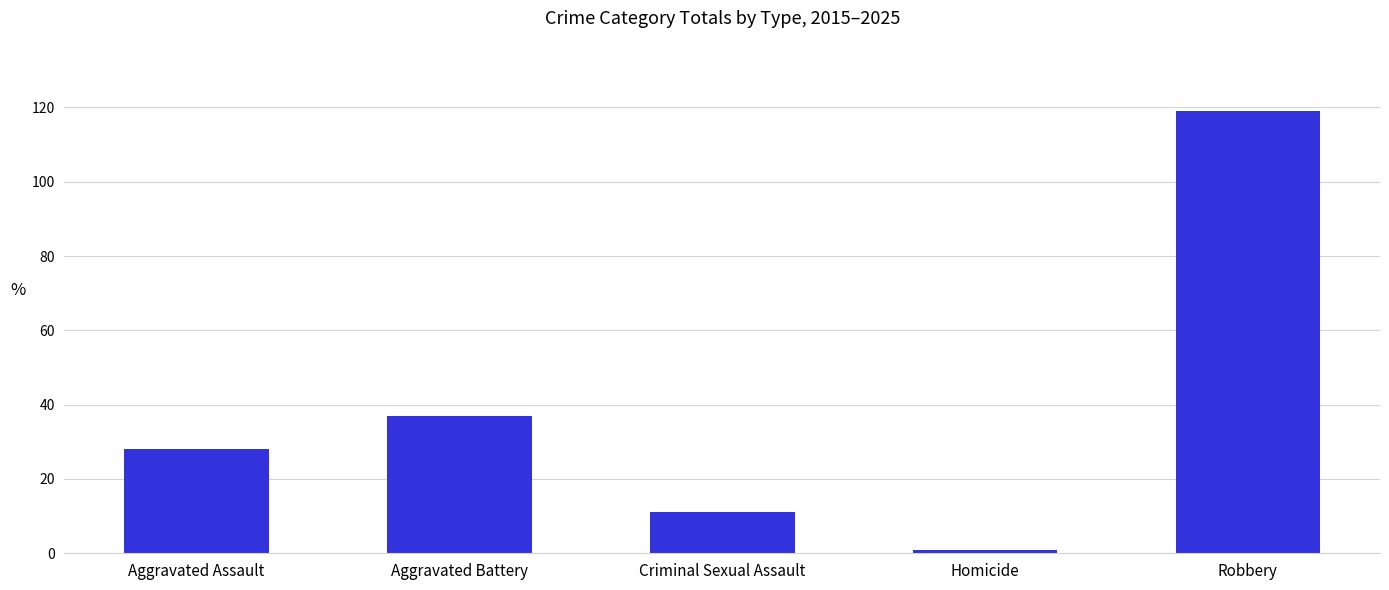

Reading left to right, what are all the values shown in this chart?

28	37	11	1	119